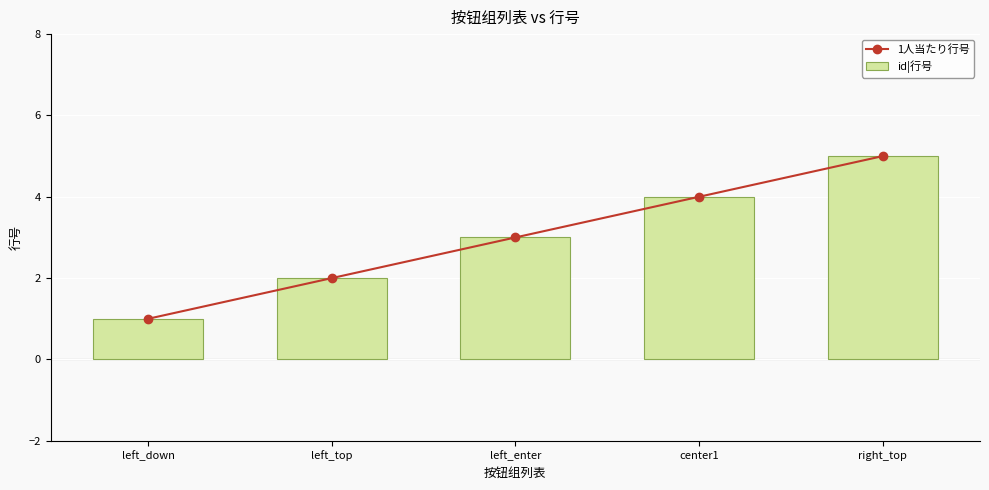

List the labels in order of id|行号 value, smallest first.

left_down, left_top, left_enter, center1, right_top